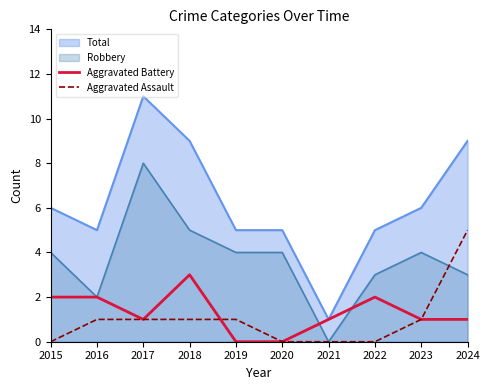

Which series has the largest total across all categories?

Total